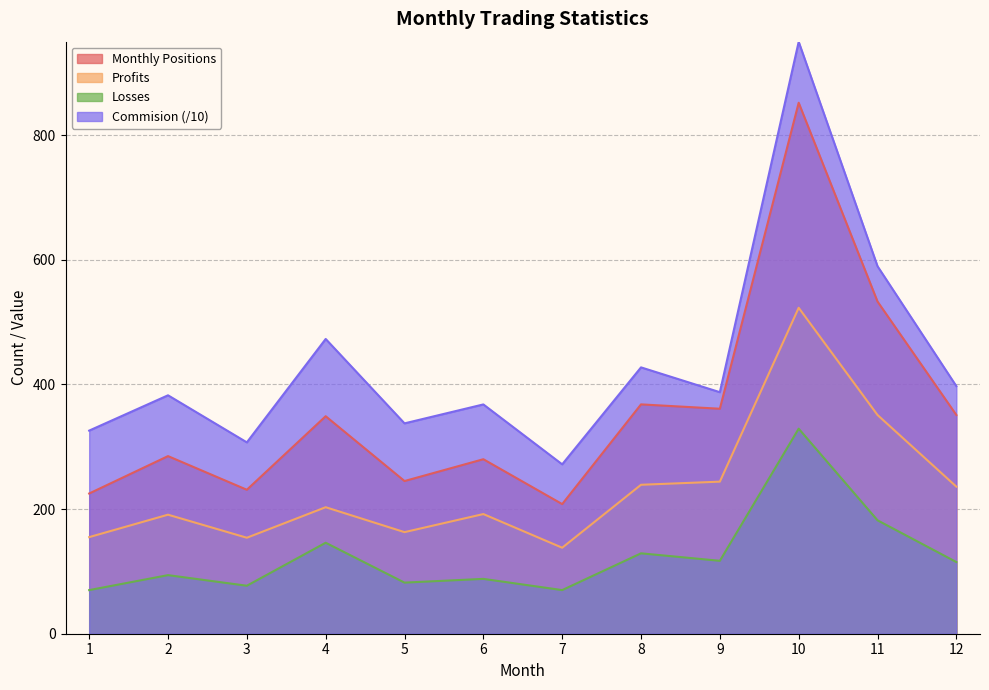

What is the average value of the Profits series?

232.4